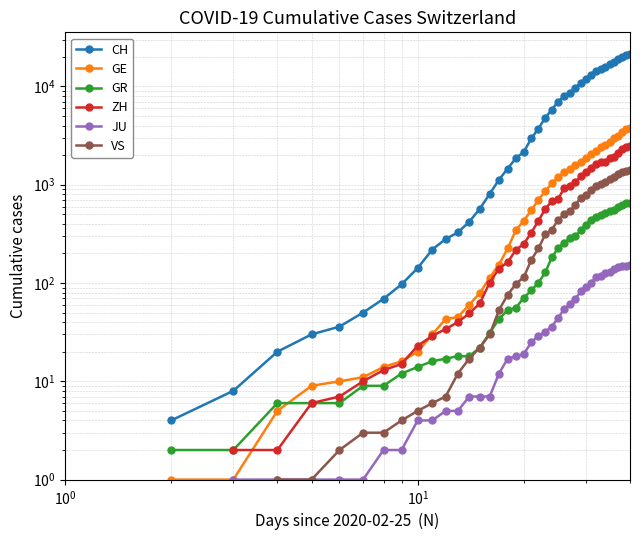

True or false: VS and CH cross at least once.

False